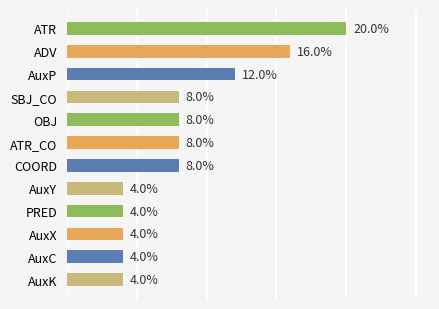

What is the label of the 7th bar from the bottom?

ATR_CO